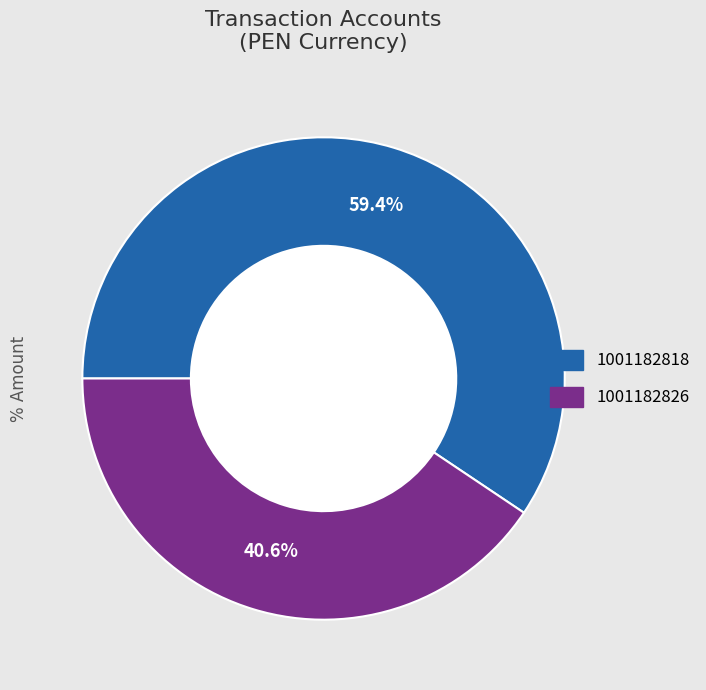

Does any single category account for the majority?

Yes